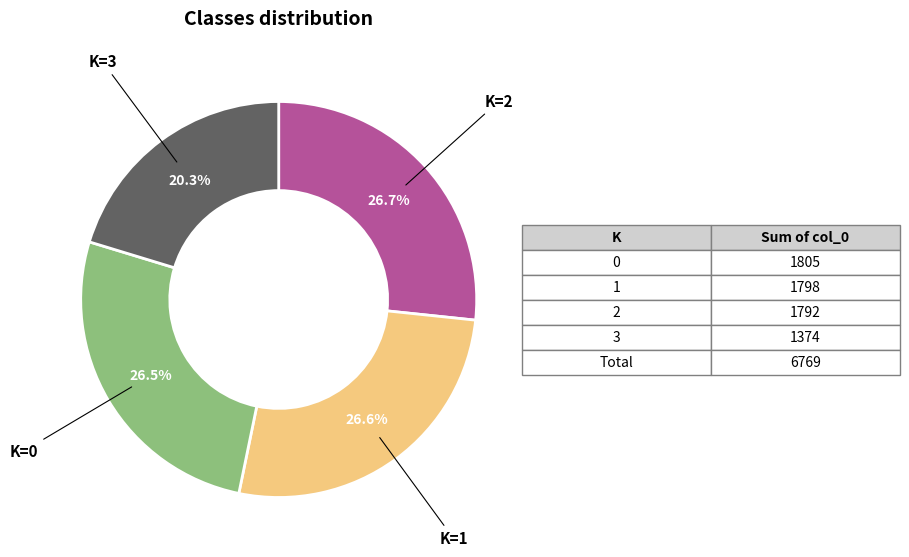

Does any single category account for the majority?

No